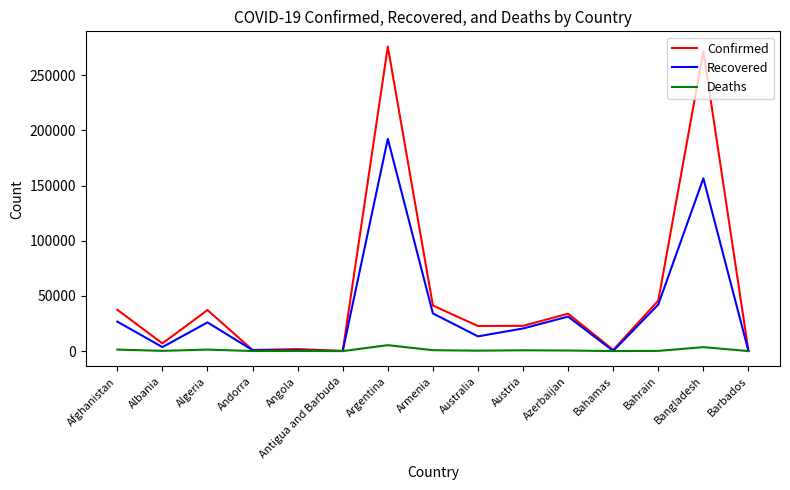

Rank the series by their maximum value, from highest to lowest.

Confirmed, Recovered, Deaths